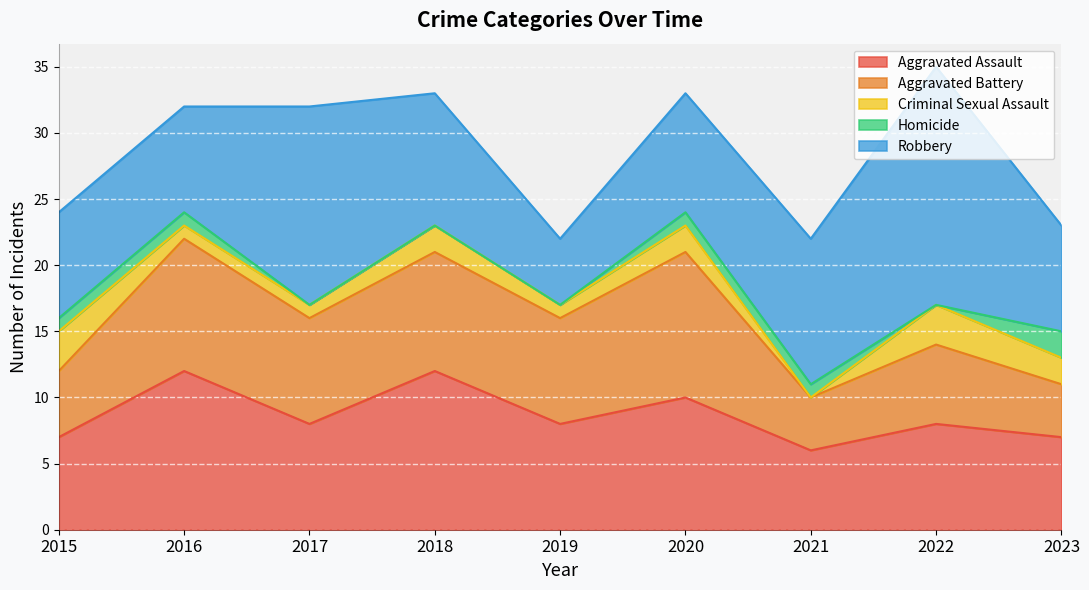

At how many categories does at least one series exceed 0?

9